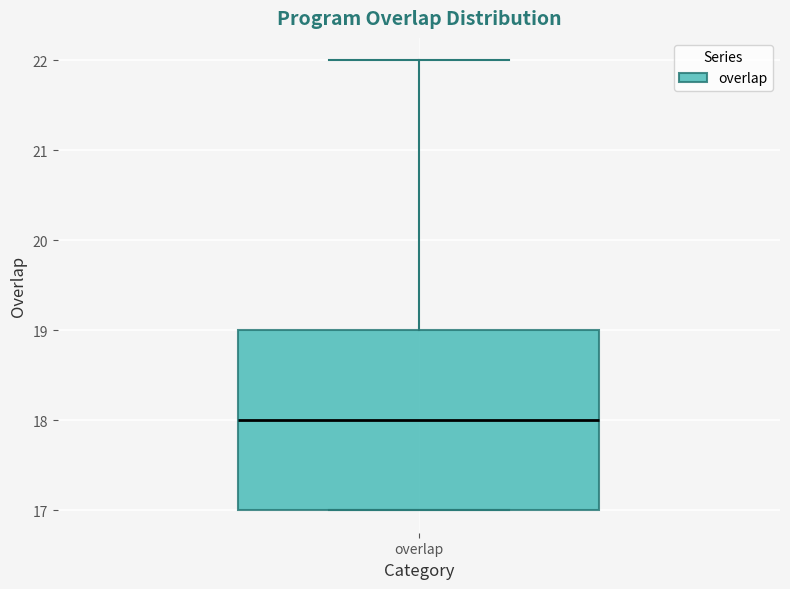

Where does the upper whisker of the box for overlap end on the y-axis? The values are not printed on the chart, so give them approximately, as read against the axis.

22